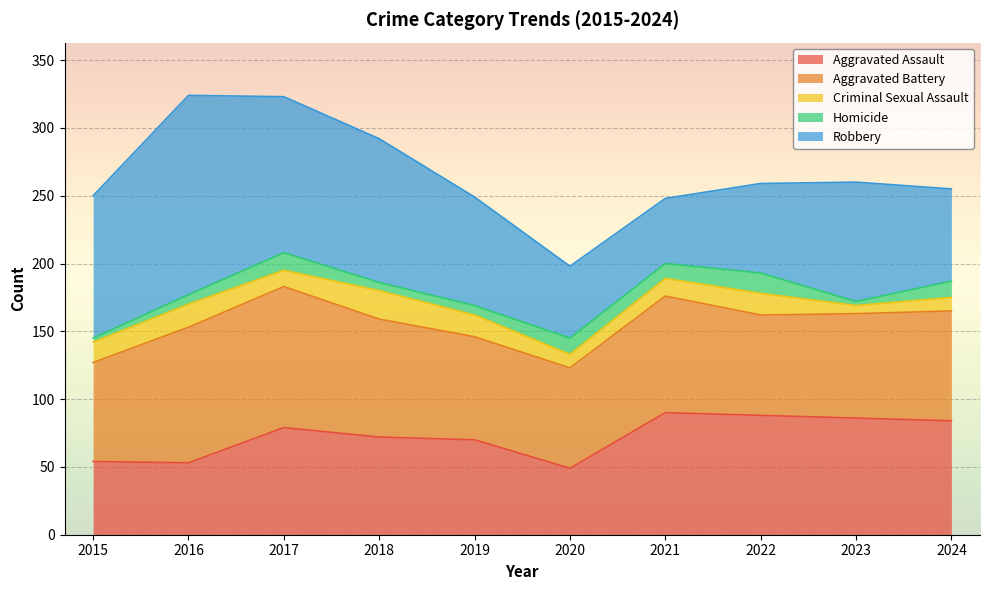

Where is the first local maximum for Robbery?

2016